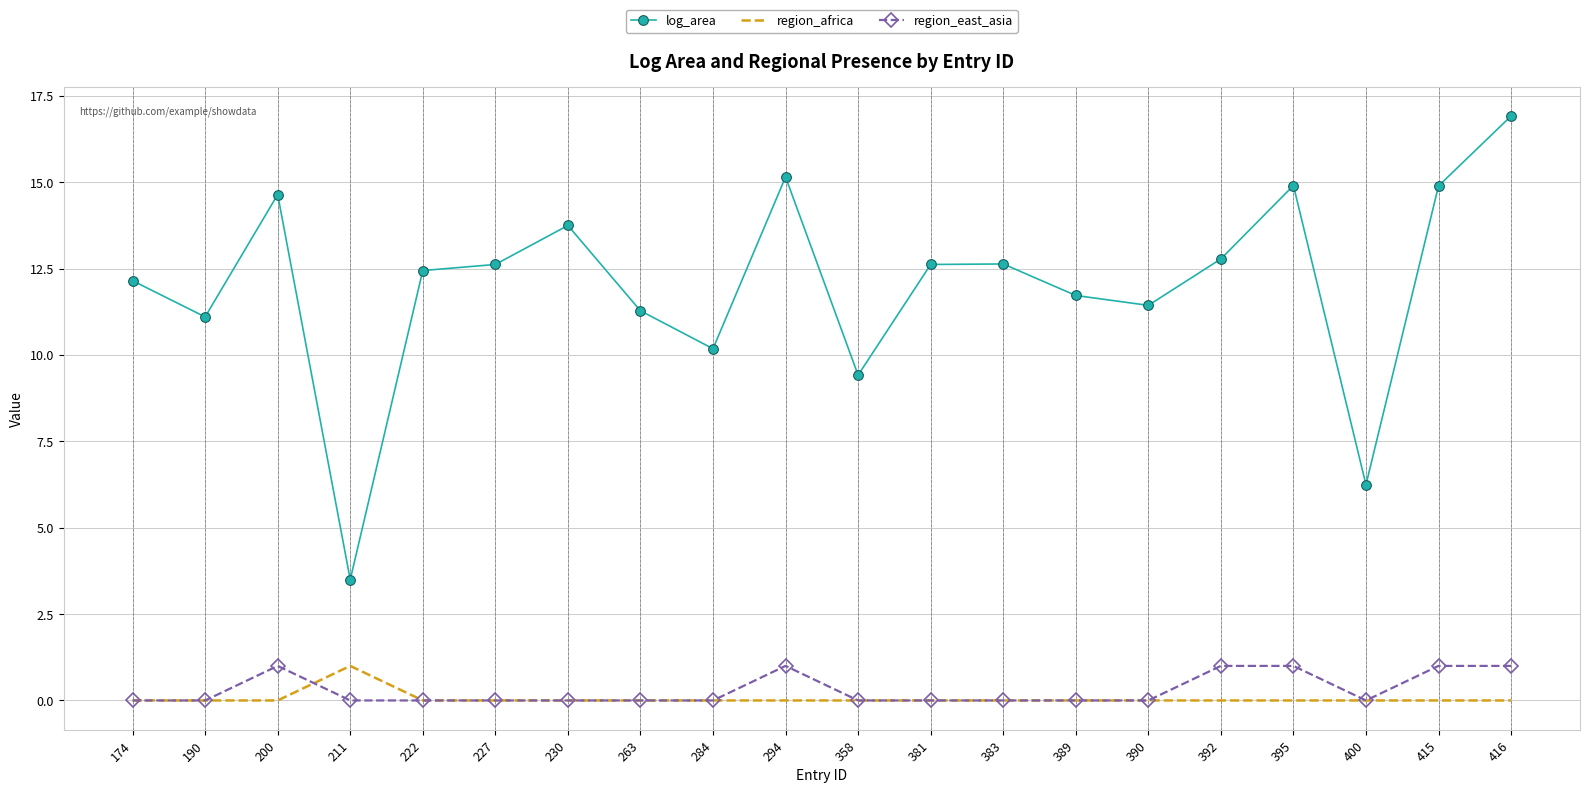

Count the region_east_asia values in the range 0 to 1.

20